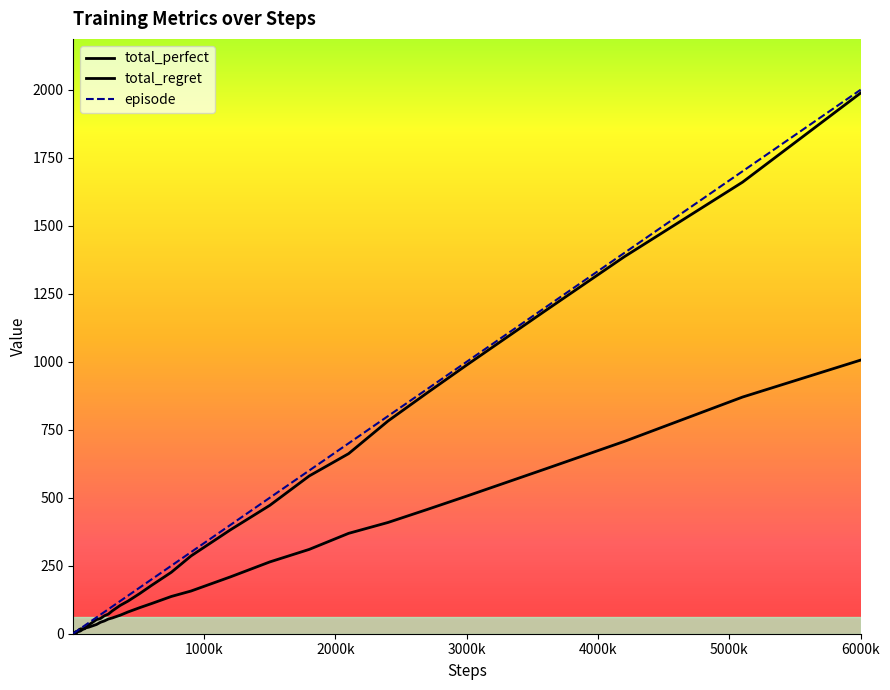

True or false: episode and total_regret intersect in this chart.

False